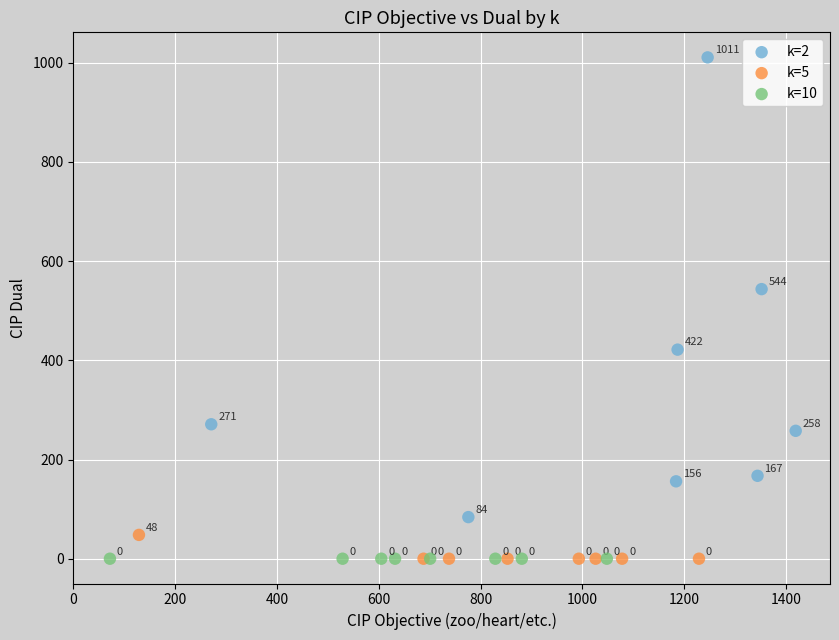

Which series reaches the maximum Y coordinate?

k=2